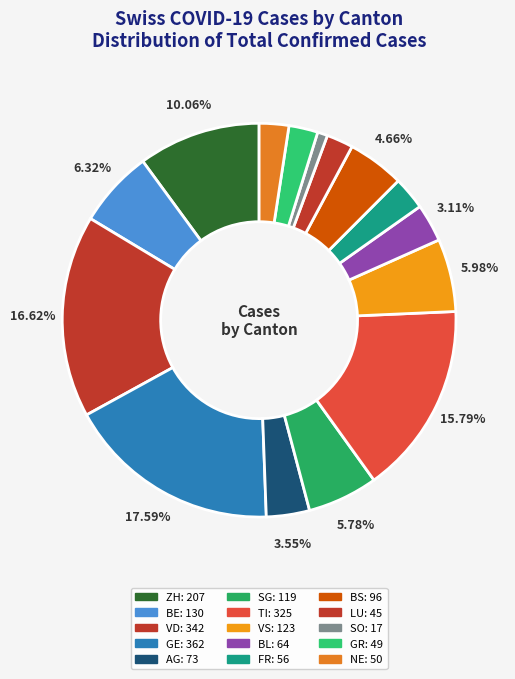

Rank the categories by value from lowest to highest.

SO, LU, GR, NE, FR, BL, AG, BS, SG, VS, BE, ZH, TI, VD, GE